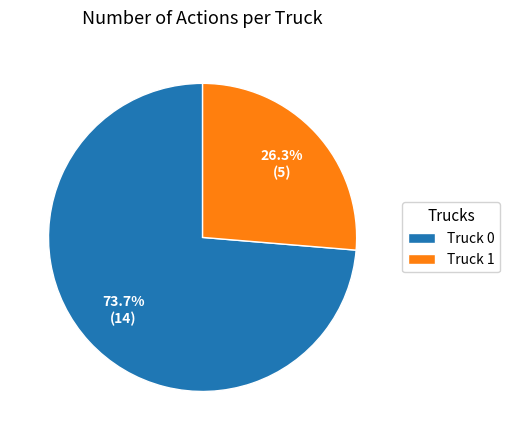

How many segments does this pie chart have?

2